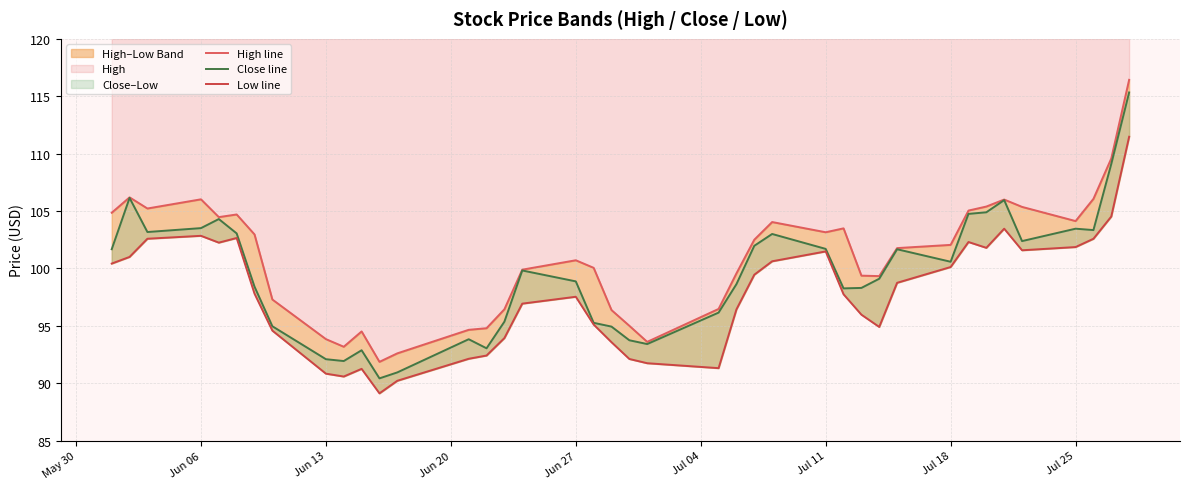

List the series in order of their peak value, lowest first.

Low line, Close line, High line